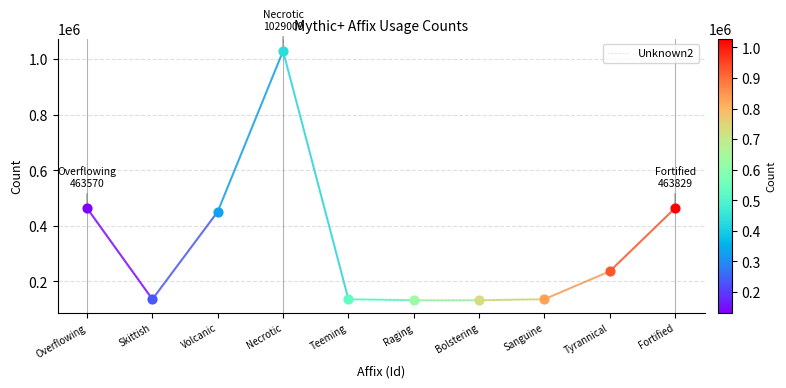

Between Tyrannical and Skittish, which is larger?

Tyrannical